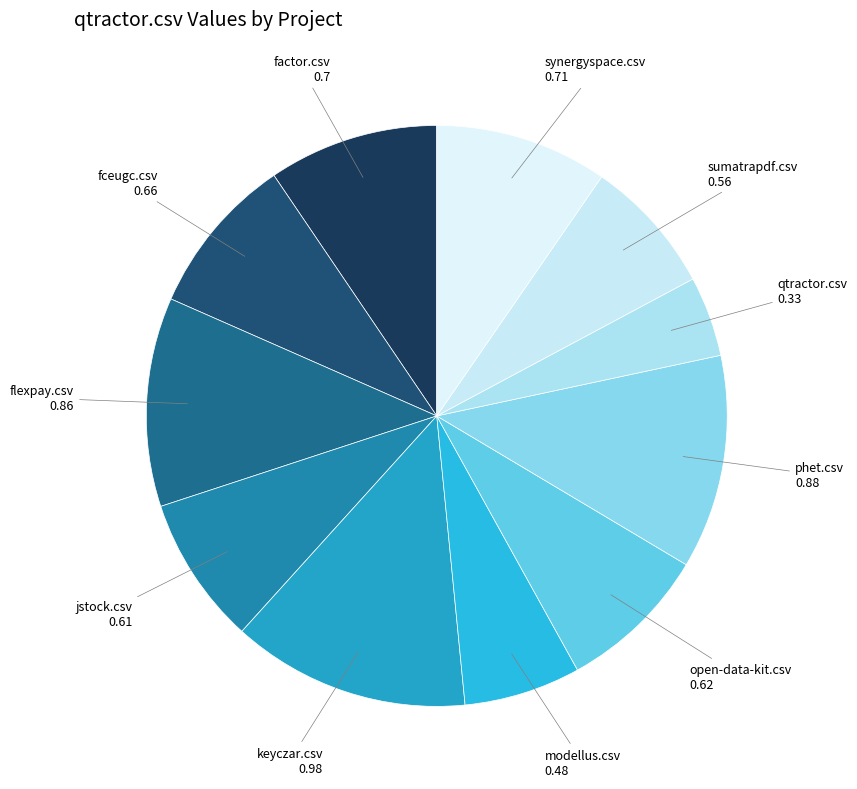

The keyczar.csv slice represents 2% of the pie. True or false?

False